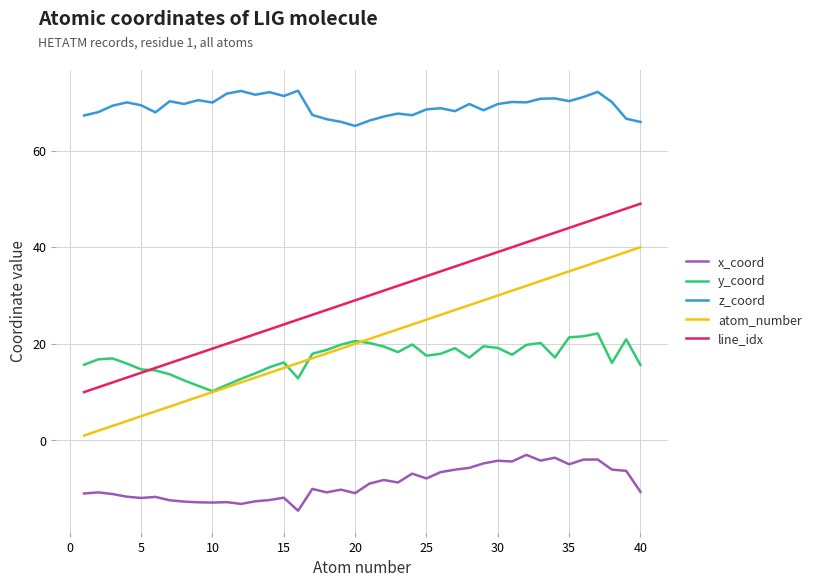

How many lines are shown in the chart?

5